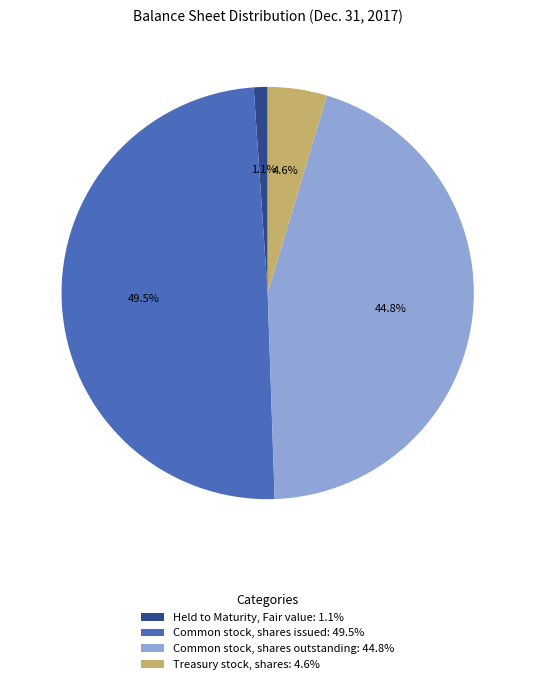

Does Treasury stock, shares represent more than half of the total?

No